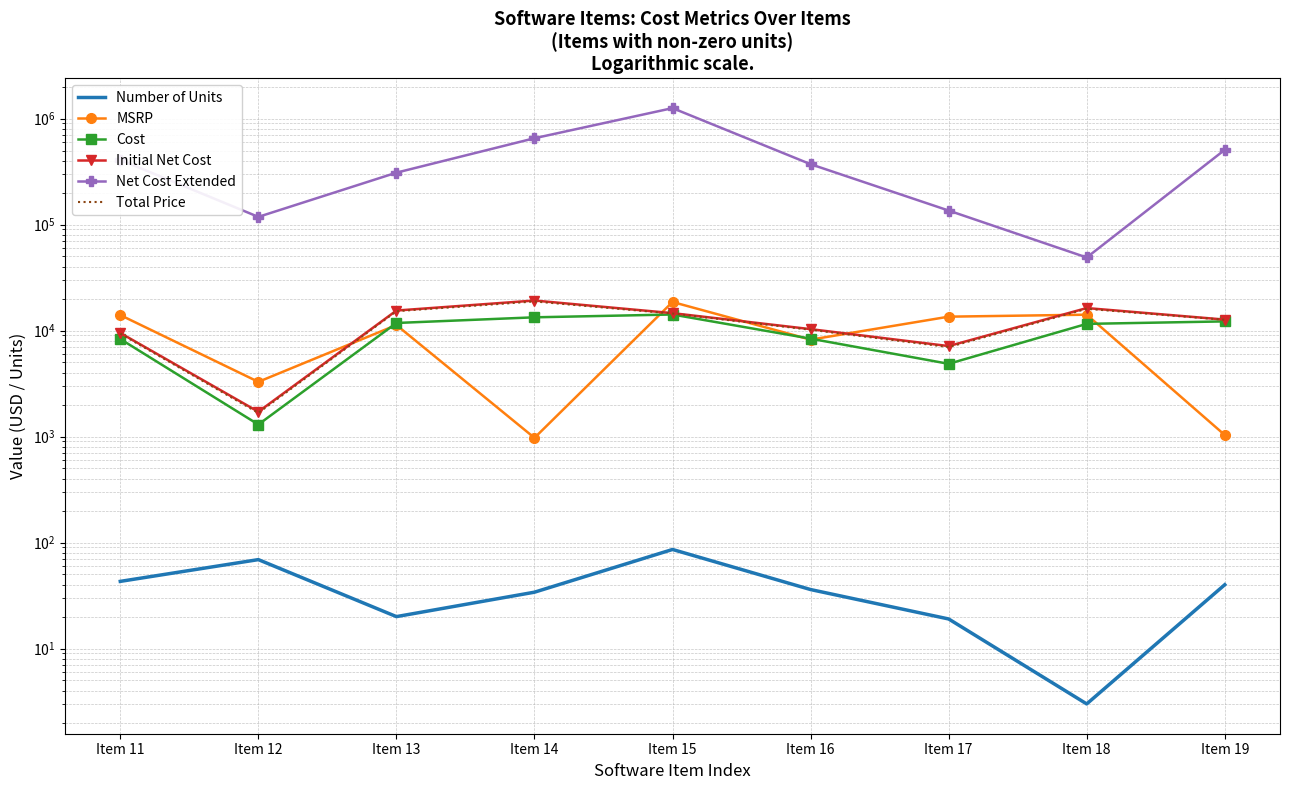

How many values in the Number of Units series exceed 36?

4